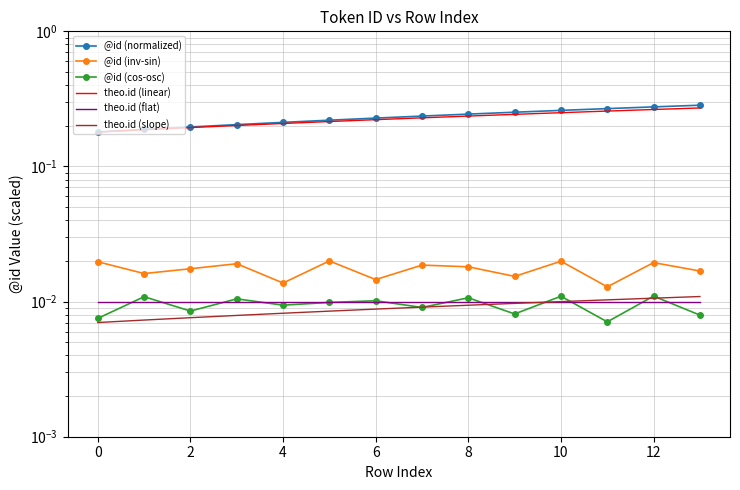

True or false: @id (inv-sin) and @id (cos-osc) cross at least once.

False